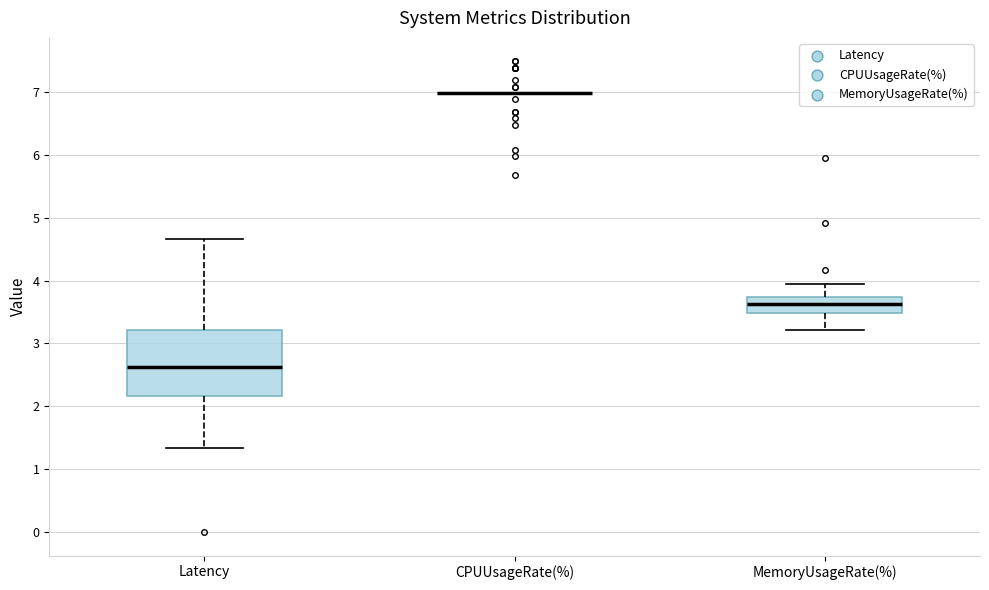

Reading left to right, transcribe this box plot: for each box, give where its median line is, the range the box spans, and where its two whiskers end, as read against the y-axis. The values are not printed on the chart, so give them approximately, as read against the axis.

Latency: median 2.6, box 2.2 to 3.2, whiskers 1.3 to 4.7
CPUUsageRate(%): box collapsed to a line at 7.0, whiskers 7.0 to 7.0
MemoryUsageRate(%): median 3.6, box 3.5 to 3.7, whiskers 3.2 to 3.9